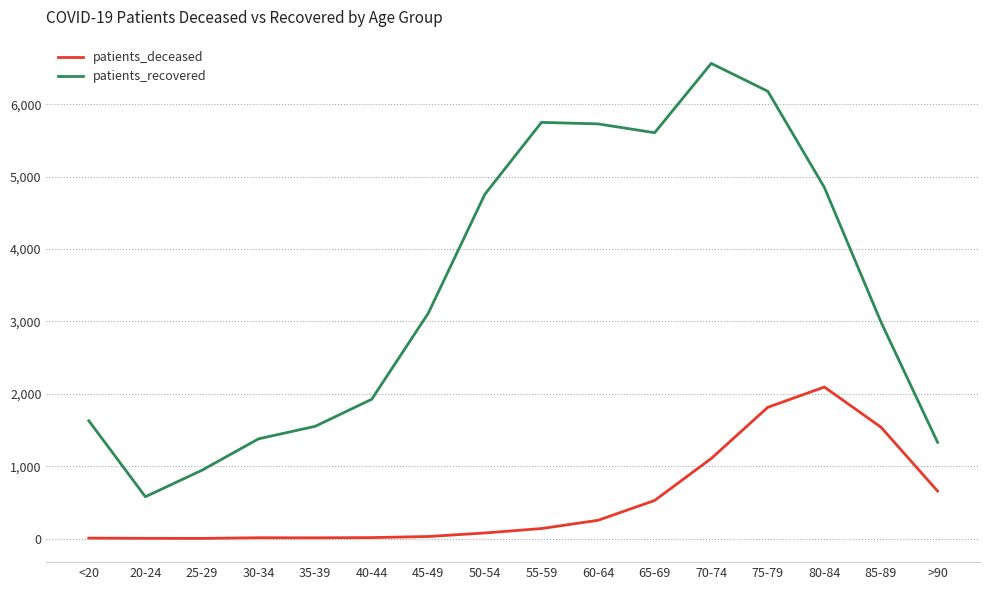

What is the difference between the maximum and minimum values in the patients_recovered series?

5989